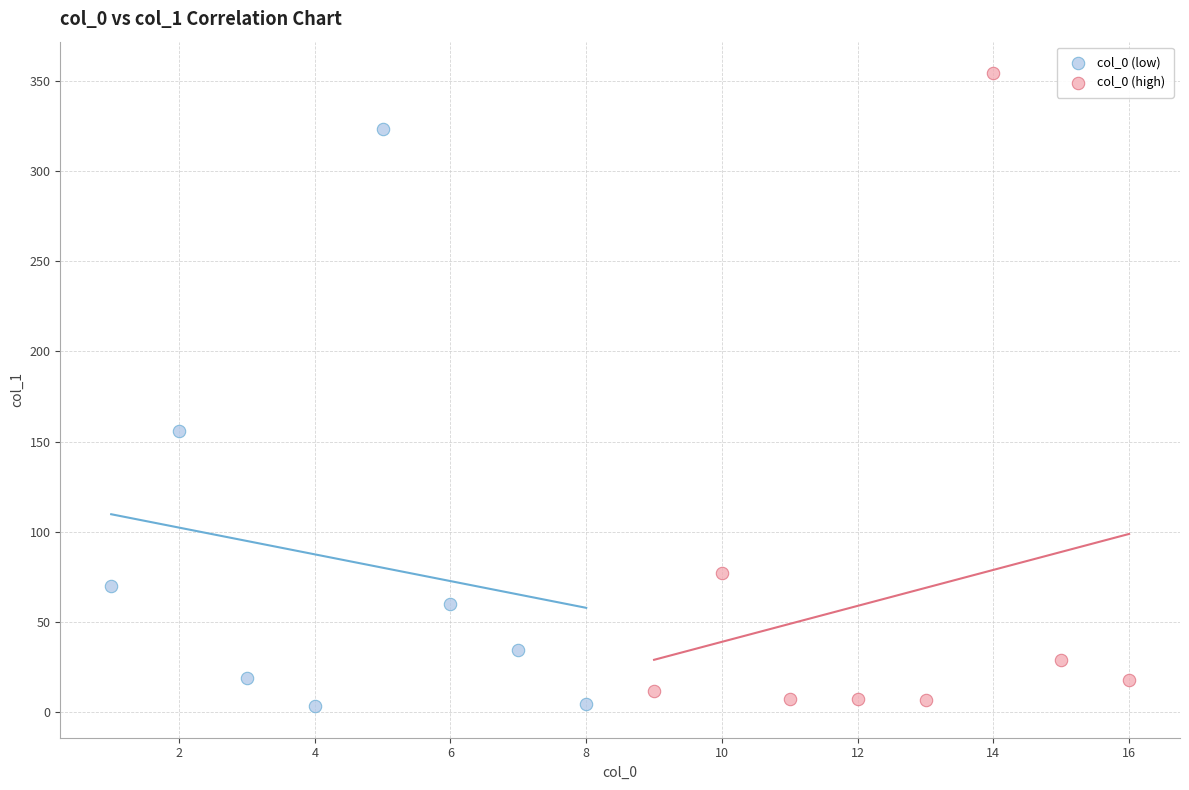

Which series has the widest spread of Y values?

col_0 (high)